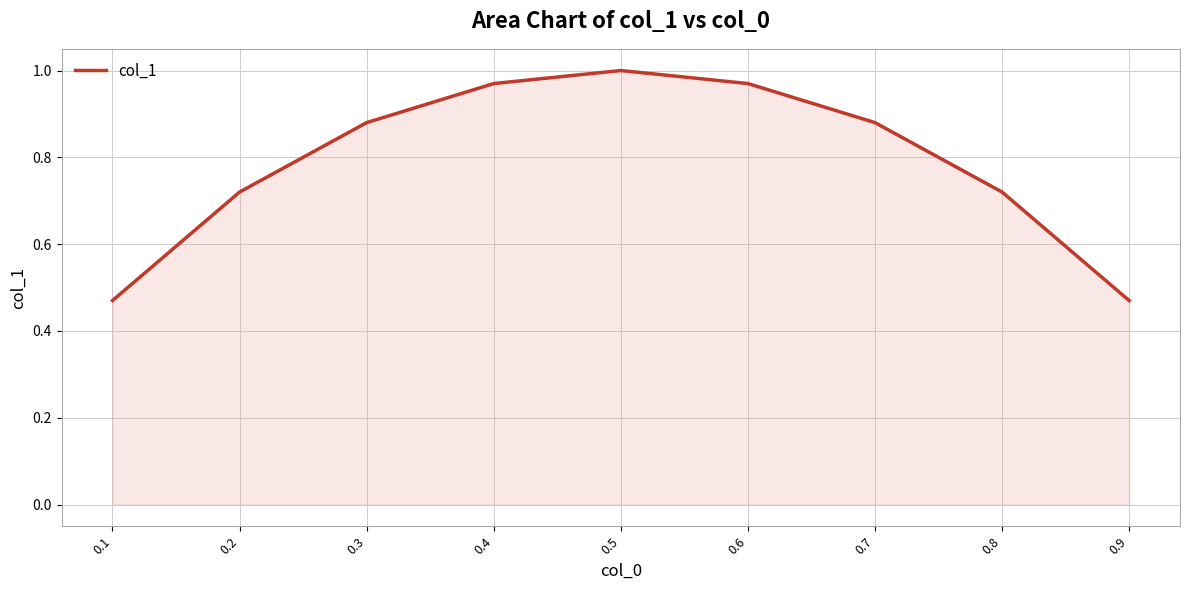

The value at 0.6 is 1.0. True or false?

True